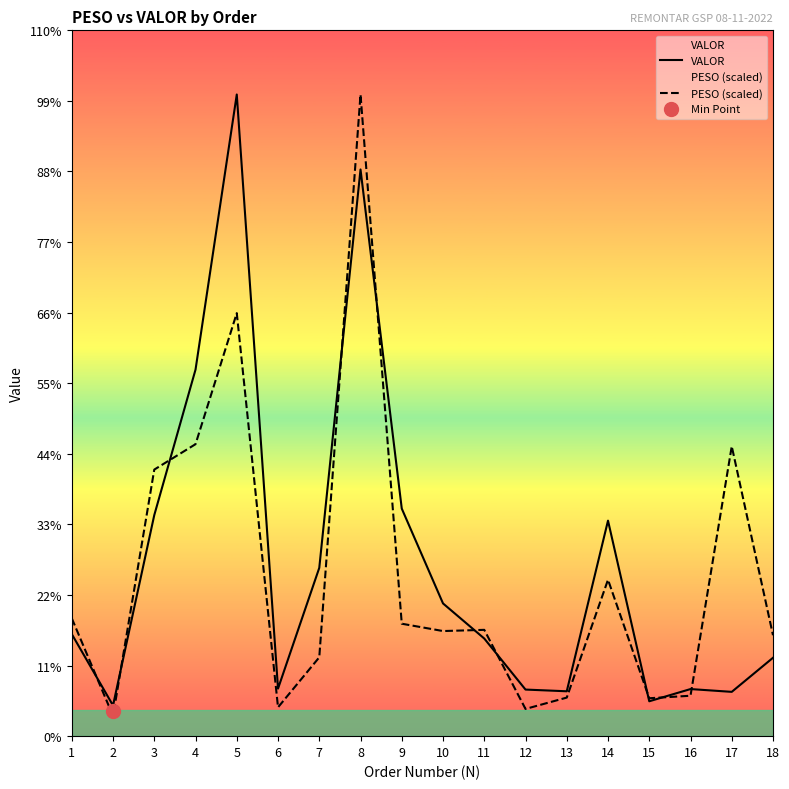

How many intersections are there between PESO (scaled) and VALOR?

10